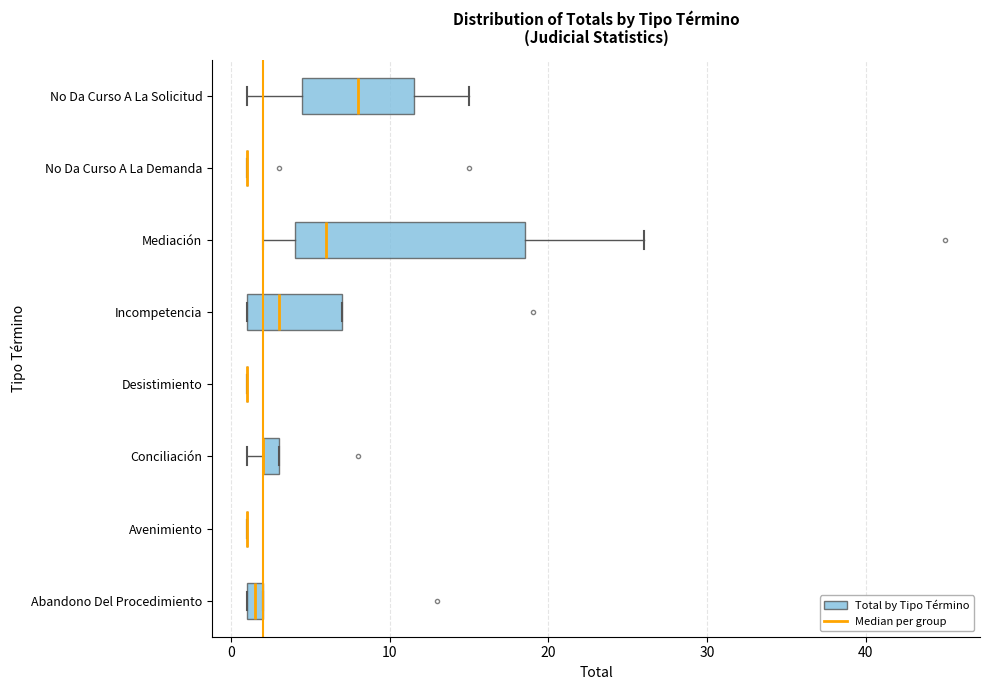

Comparing the boxes themselves (not the whiskers), which one is the widest?

Mediación